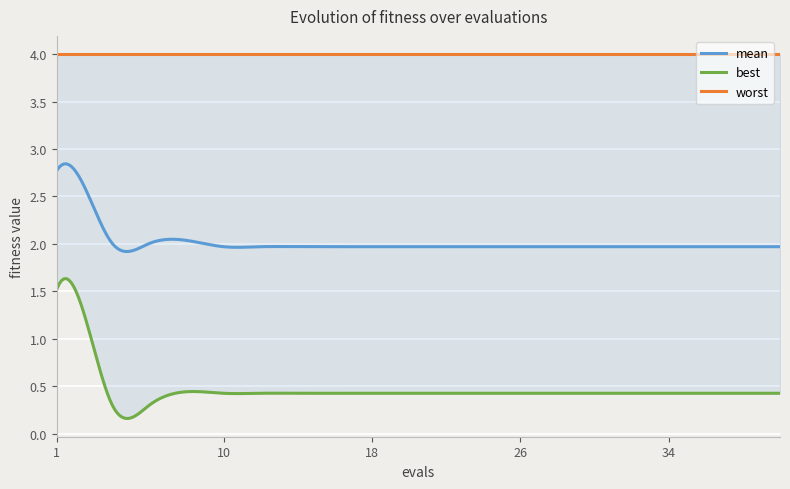

True or false: best and worst cross at least once.

False